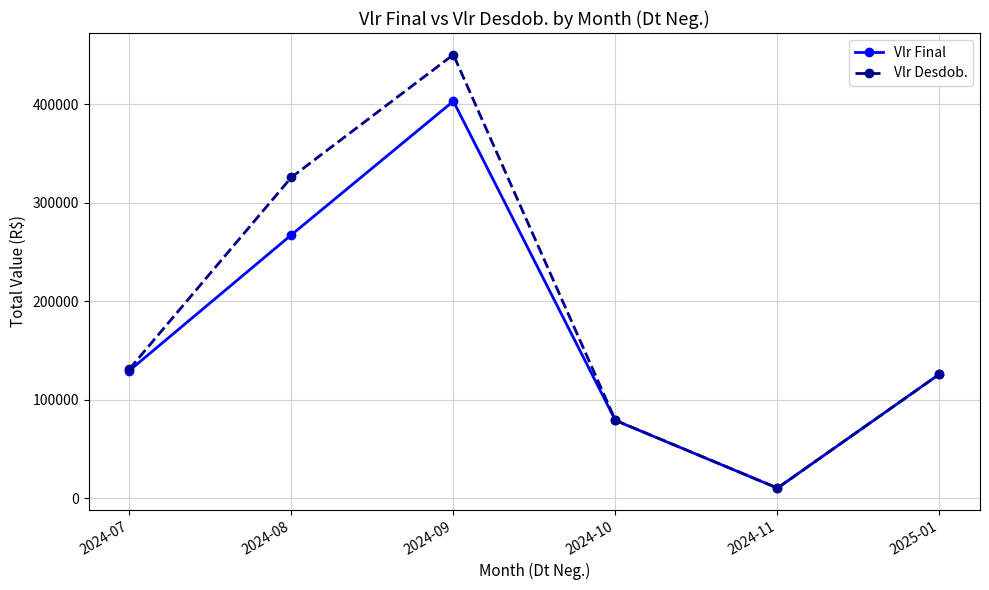

The Vlr Final series shows 10322.4 at 2024-11. True or false?

True